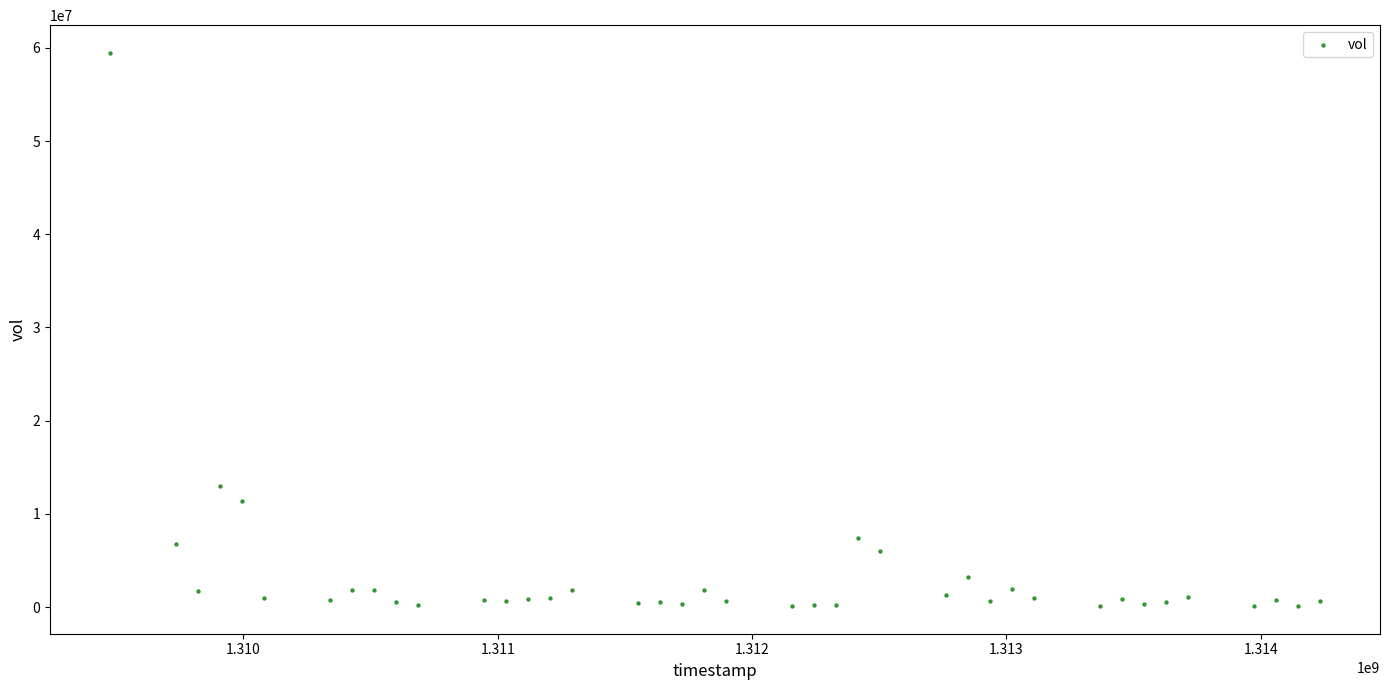

What is the range of Y values (max minus min)?

59350900